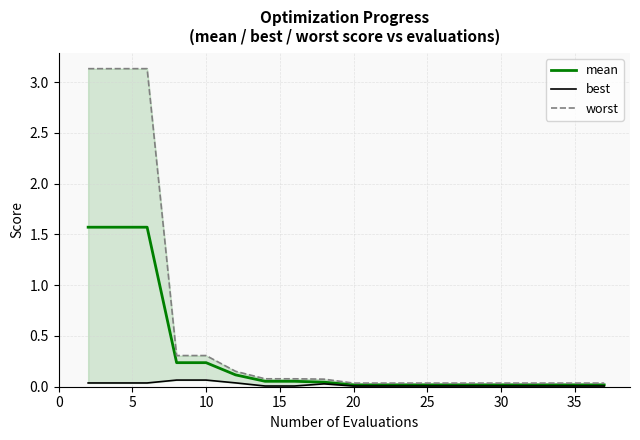

What is the difference between the second highest and minimum values in the best series?

0.1